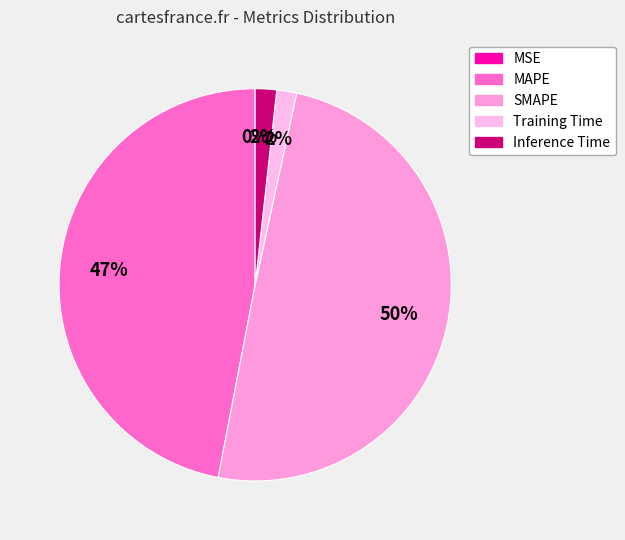

Is Inference Time the majority of the pie?

No